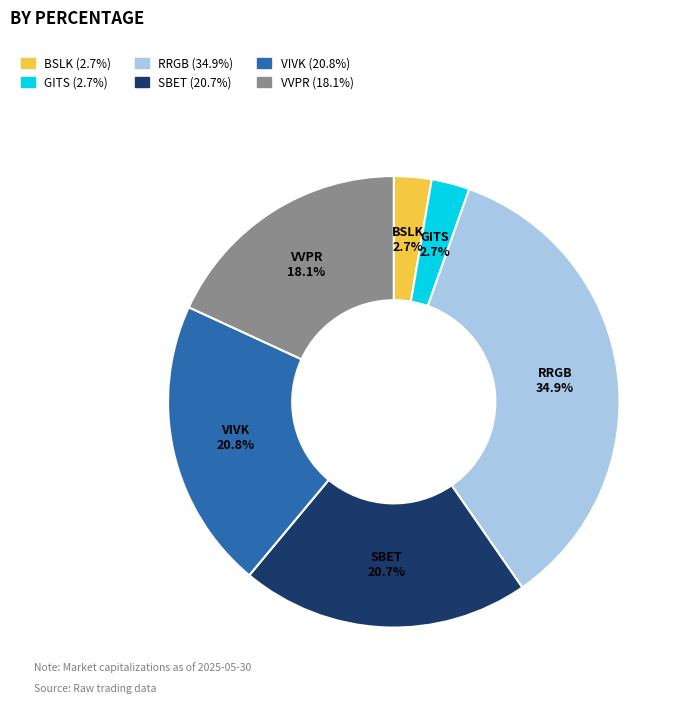

To the nearest percent, what is the combined percentage of VIVK and BSLK?

24%